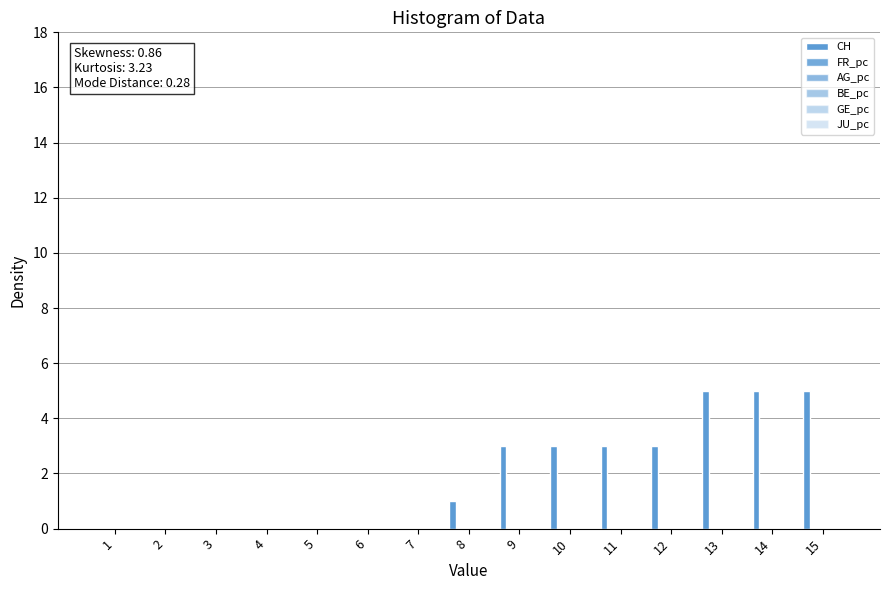

Count the number of categories in the chart.

15